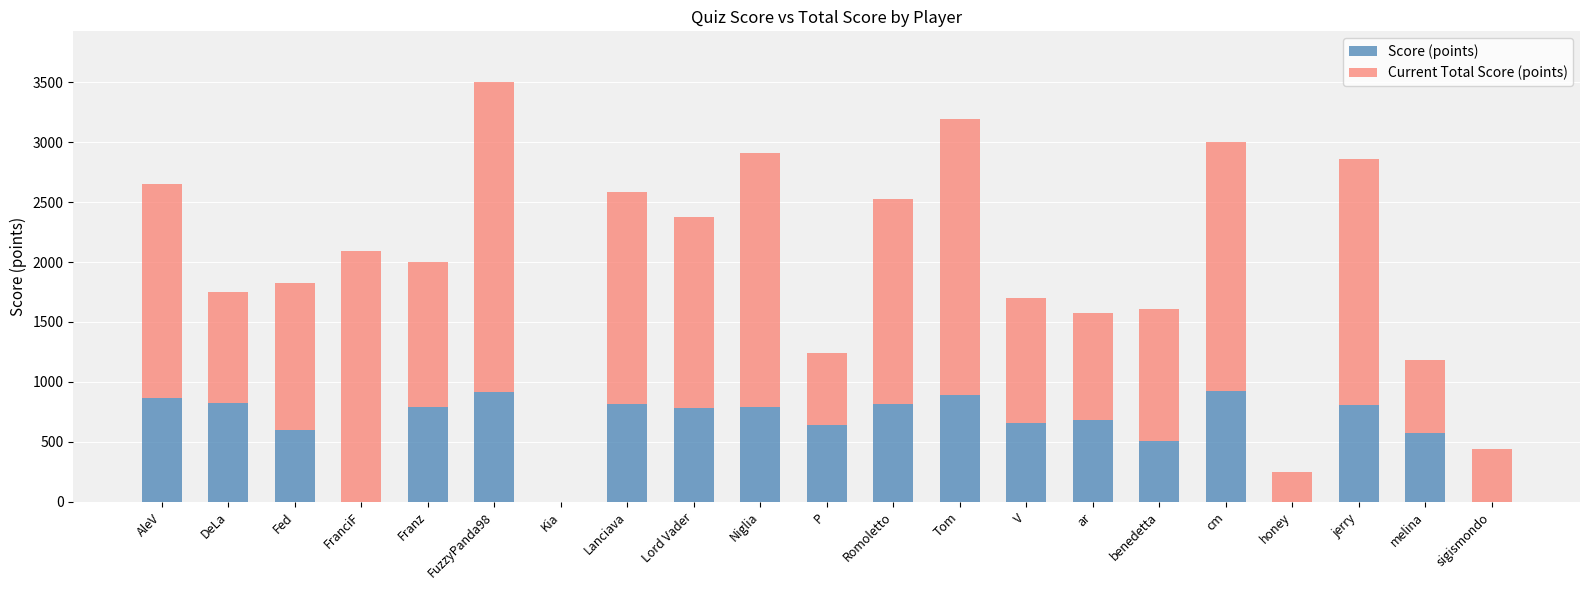

What is the sum of all Score (points) values?

12902